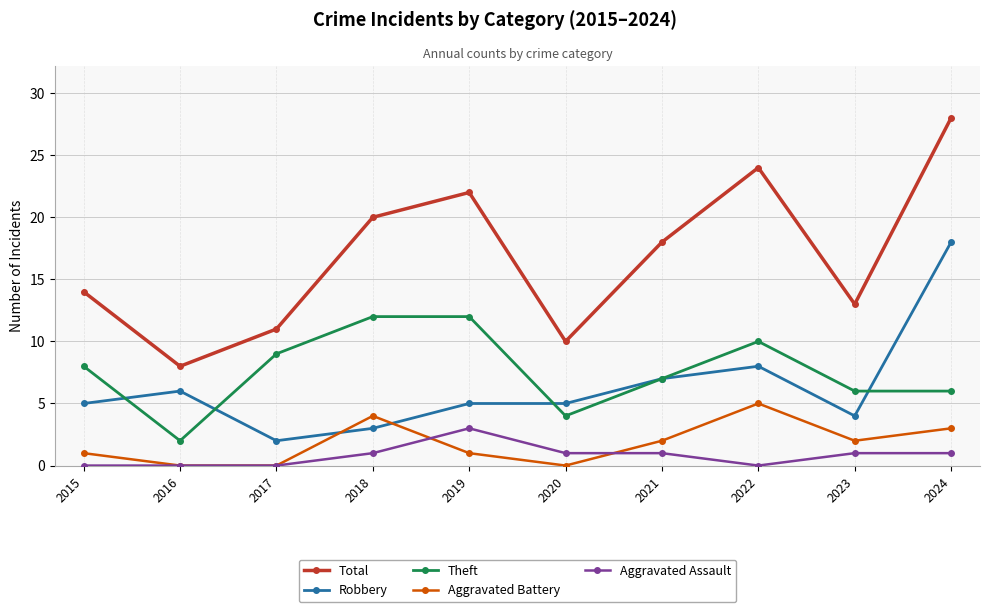

List the series in order of their peak value, highest first.

Total, Robbery, Theft, Aggravated Battery, Aggravated Assault